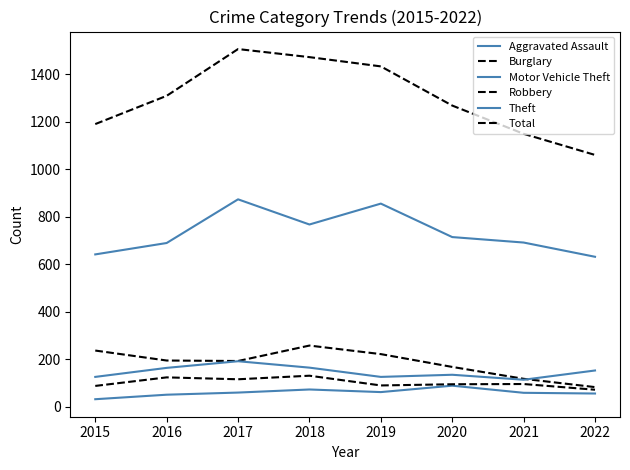

Reading right to left, extract all data points from this chart.

Aggravated Assault: 2022=55	2021=58	2020=88	2019=61	2018=72	2017=59	2016=50	2015=31
Burglary: 2022=82	2021=117	2020=167	2019=221	2018=257	2017=192	2016=194	2015=236
Motor Vehicle Theft: 2022=152	2021=113	2020=134	2019=125	2018=164	2017=191	2016=163	2015=125
Robbery: 2022=71	2021=95	2020=94	2019=89	2018=130	2017=115	2016=123	2015=87
Theft: 2022=631	2021=691	2020=714	2019=855	2018=767	2017=873	2016=689	2015=641
Total: 2022=1060	2021=1149	2020=1268	2019=1433	2018=1472	2017=1506	2016=1309	2015=1190